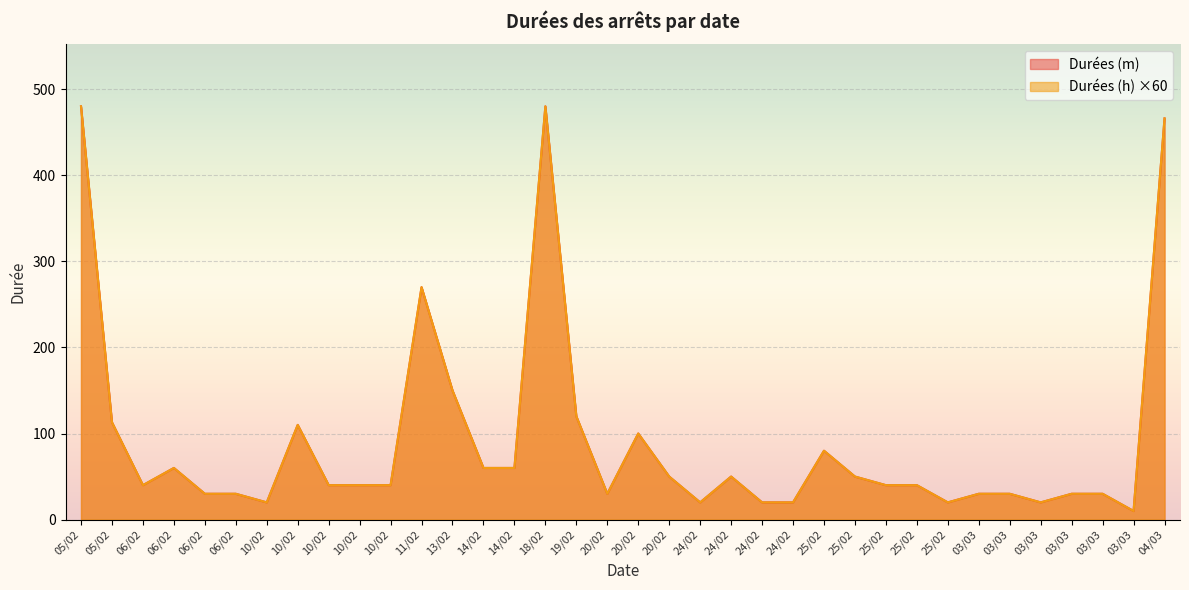

What is the difference between the maximum and minimum values in the Durées (h) series?

470